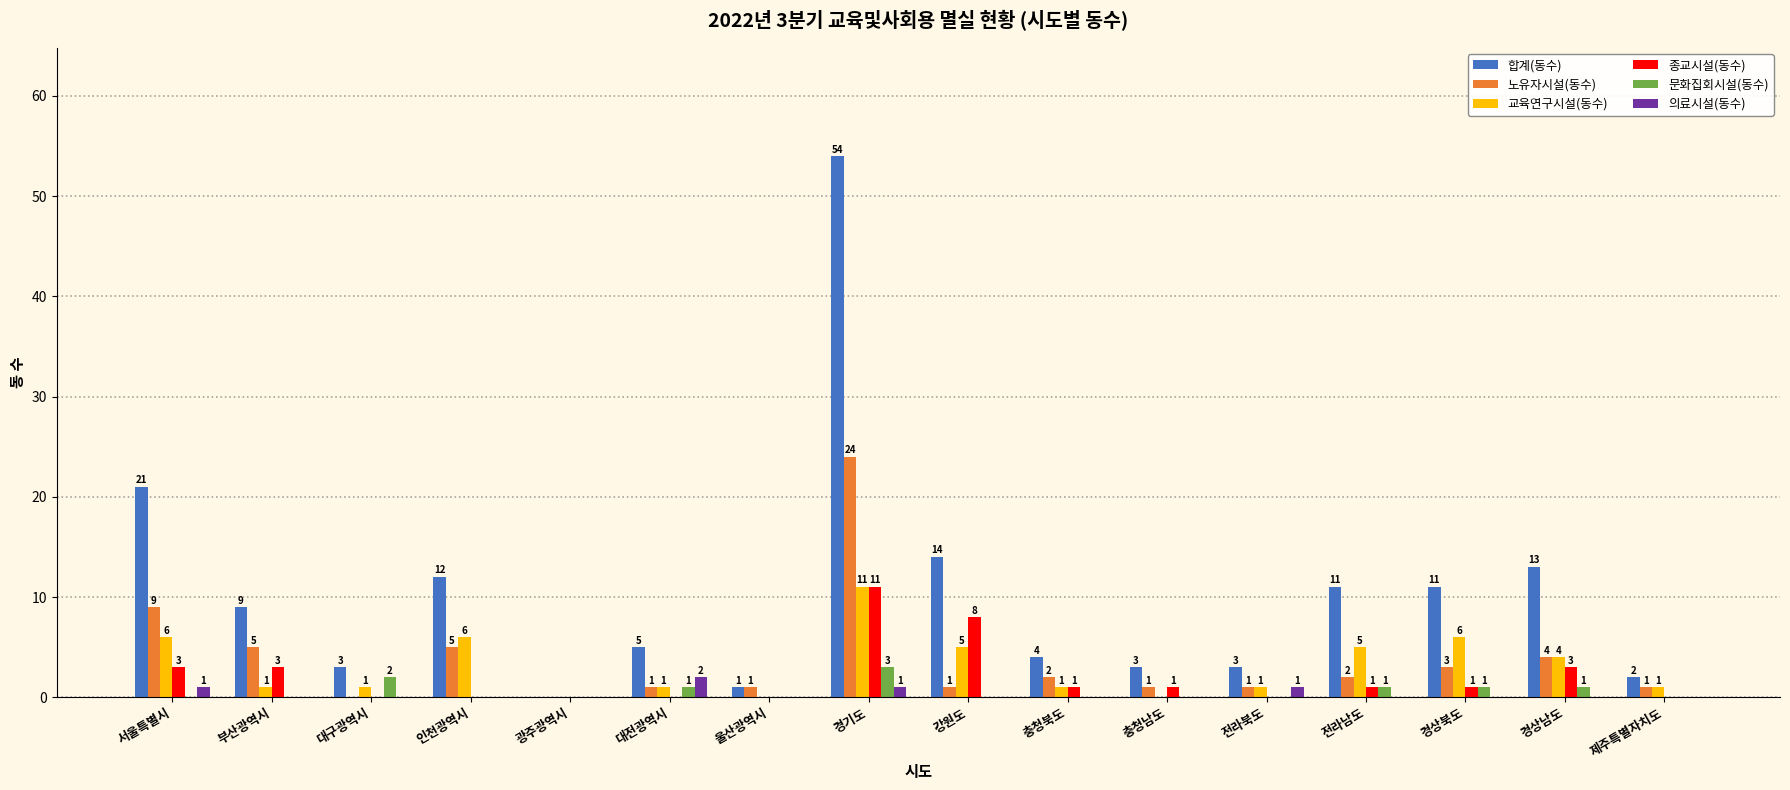

True or false: 교육연구시설(동수) has a value of 1 at 제주특별자치도.

True